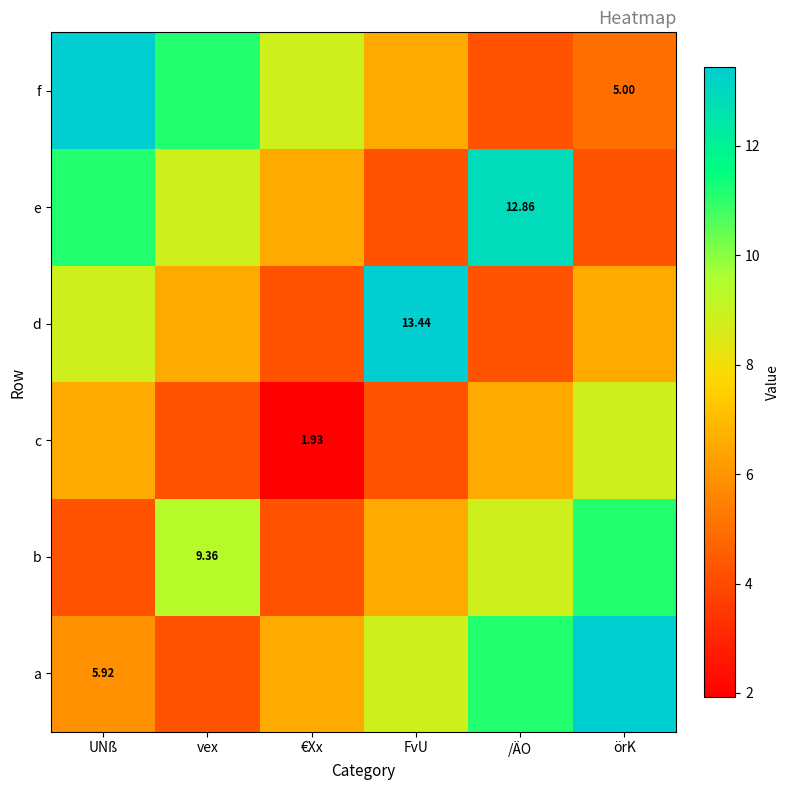

What is the difference between the maximum and second lowest values in the f series?

8.4